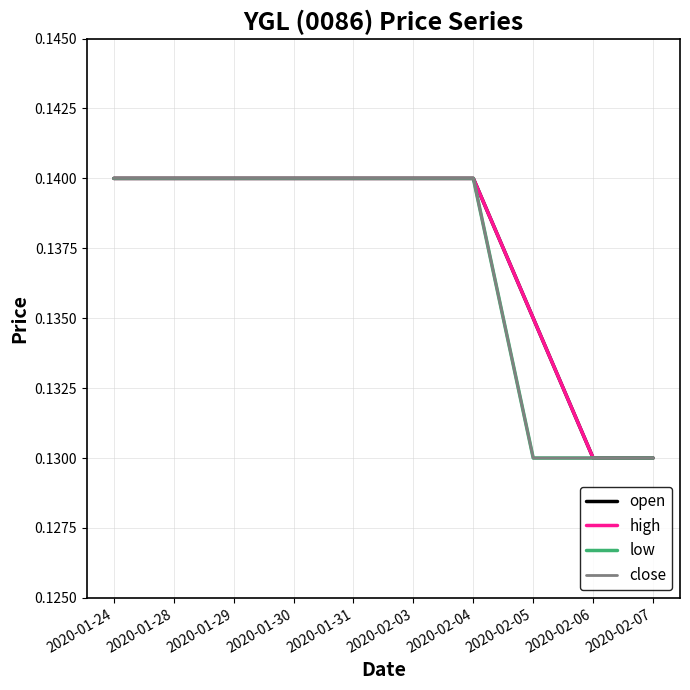

True or false: close and high intersect in this chart.

False